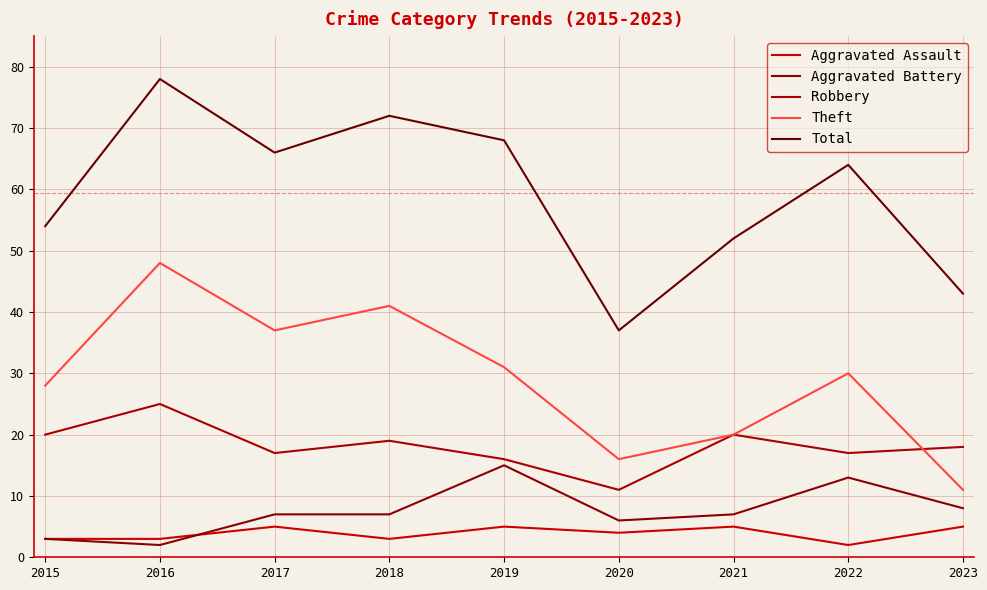

What is the highest value of the Robbery series?

25